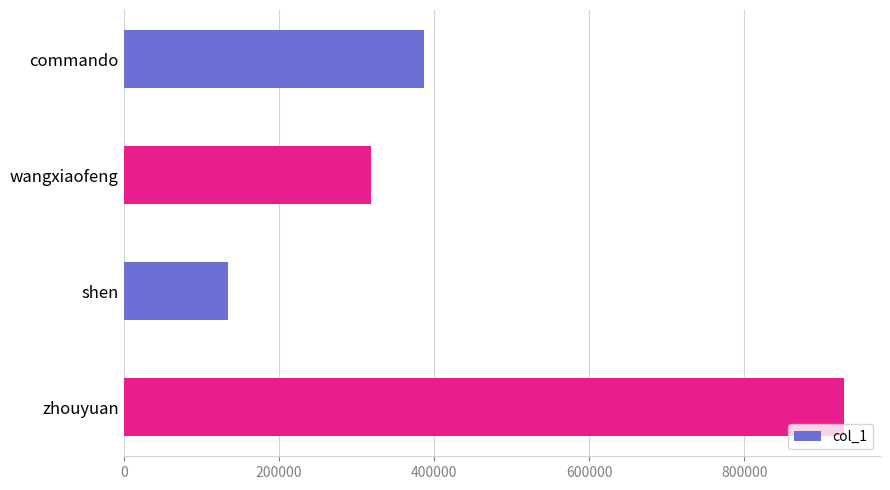

At which category does the chart reach its minimum across all series?

shen